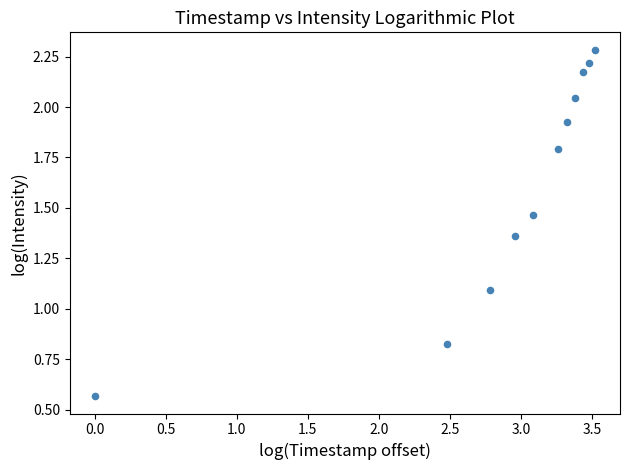

What Y value in the scatter plot is closest to 1?

1.1